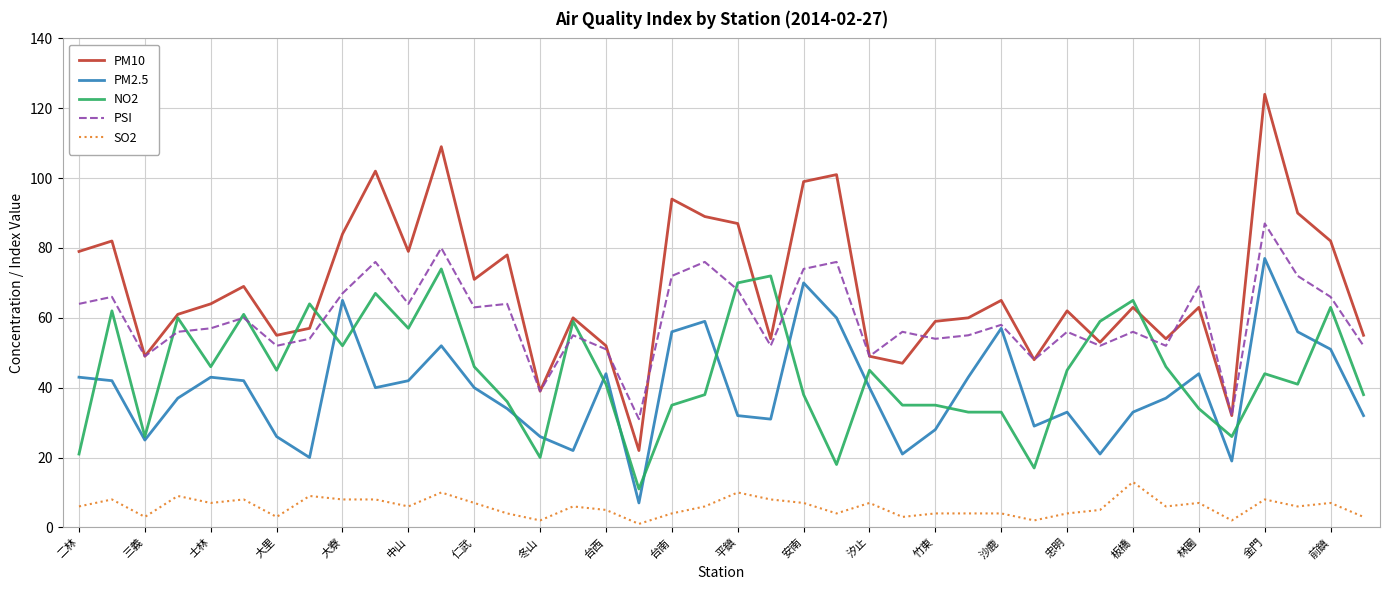

What is the greatest value displayed?

124